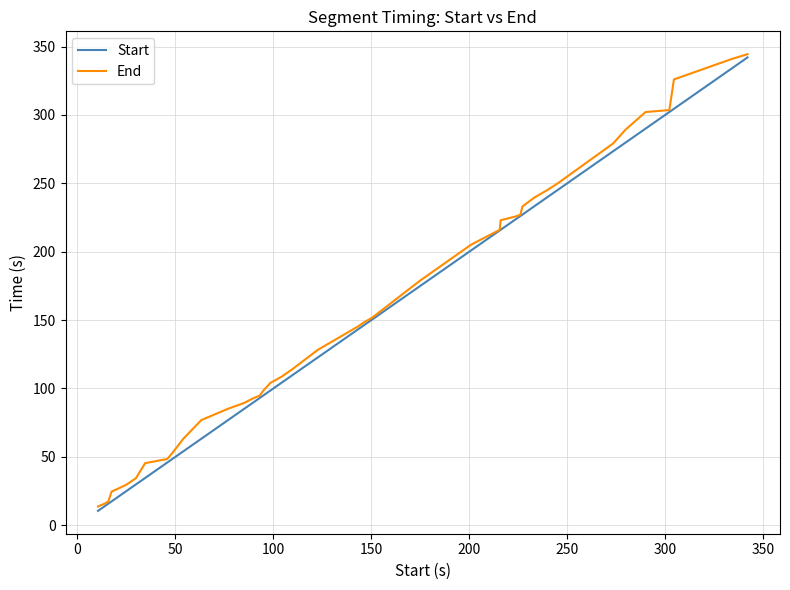

How many values in the End series are below 145?

20